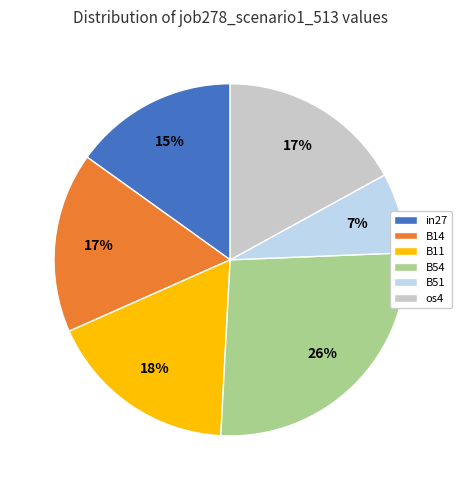

Does B14 represent more than half of the total?

No